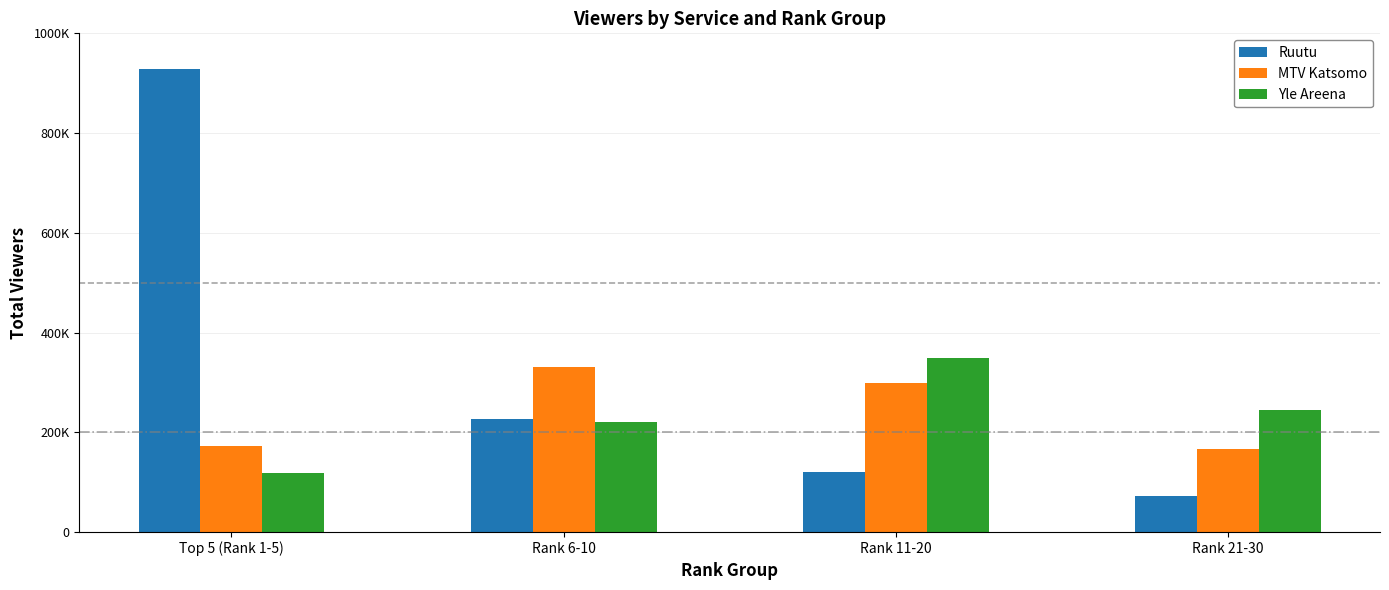

What is the label of the 1st bar from the left?

Top 5 (Rank 1-5)